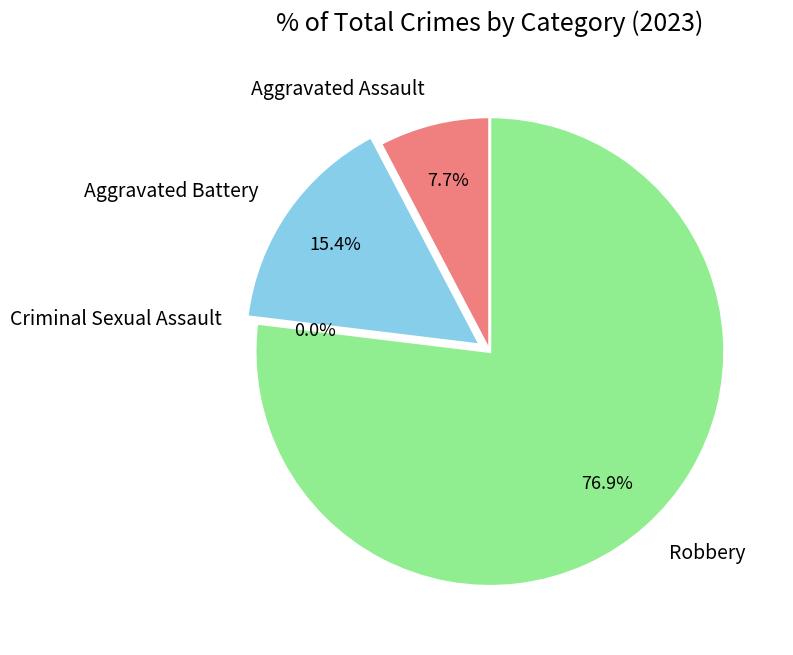

To the nearest percent, what percentage of the pie is Aggravated Battery?

15%